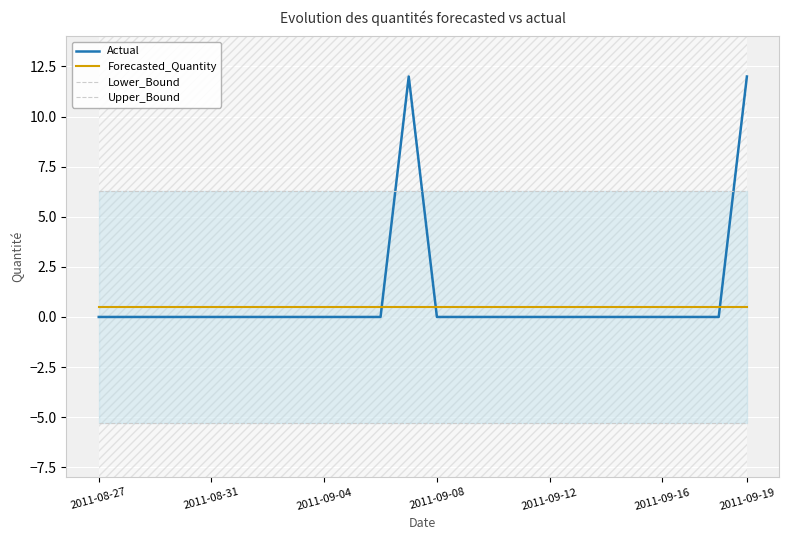

True or false: Forecasted_Quantity and Lower_Bound intersect in this chart.

False